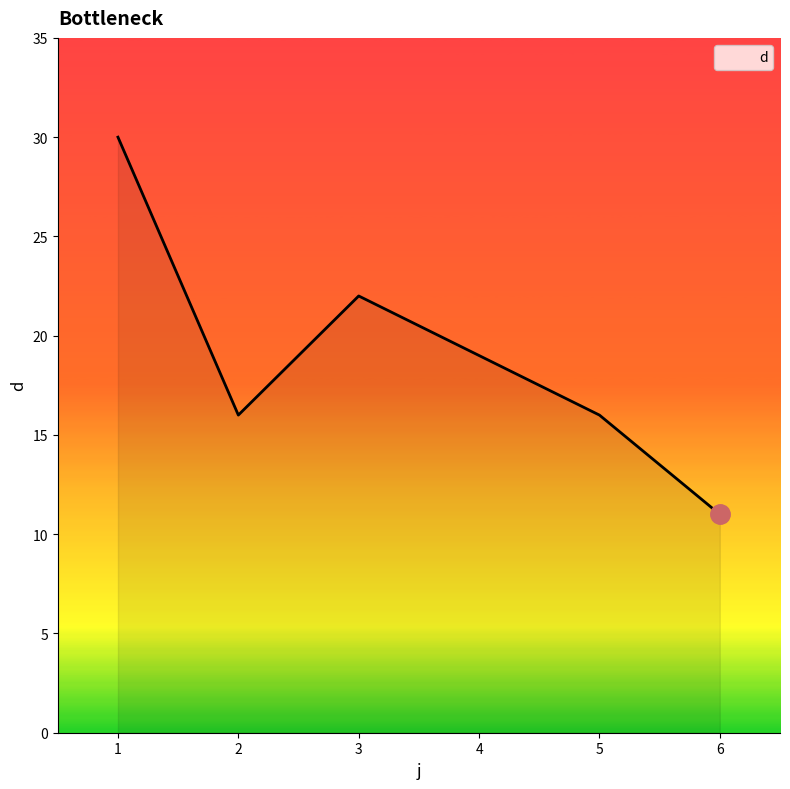

Approximately how many times larger is the value at 3 compared to 5?

1.4